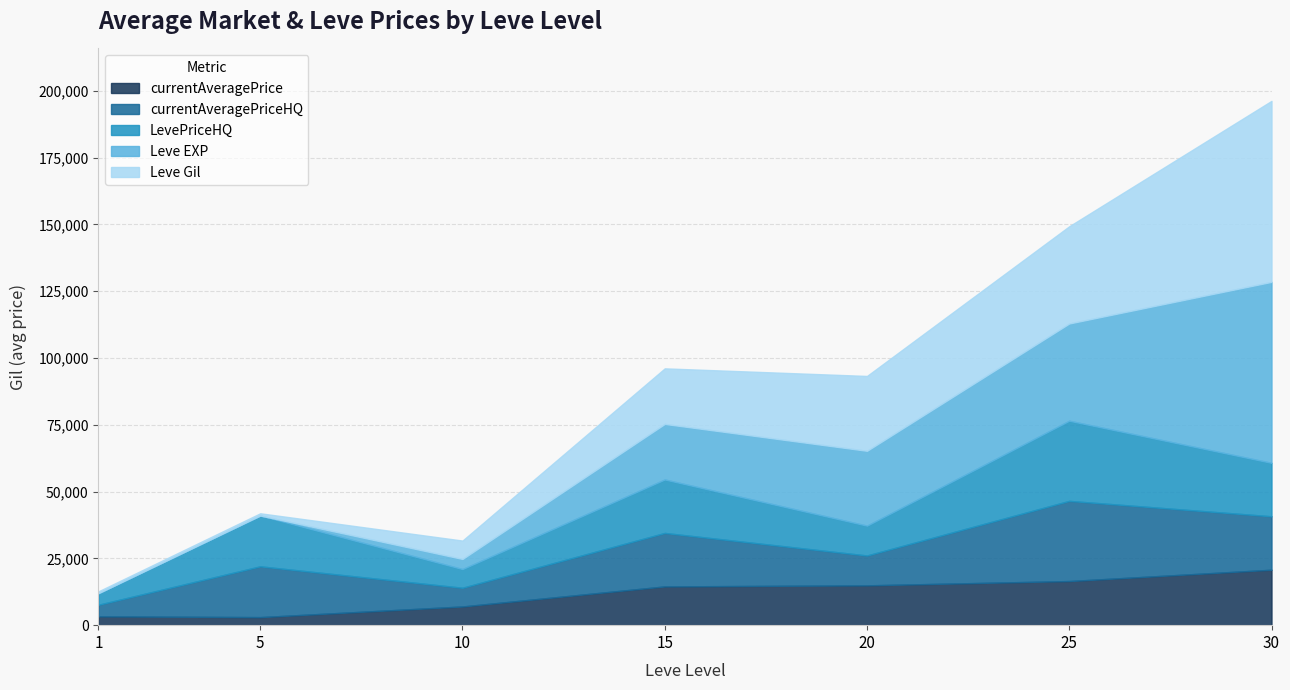

Between 5 and 25, which series saw the biggest shift?

Leve EXP